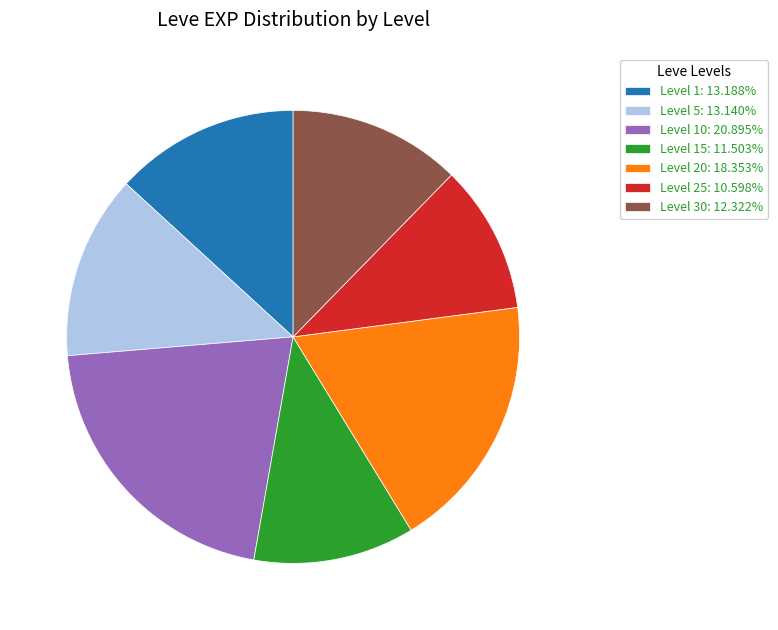

How many segments does this pie chart have?

7